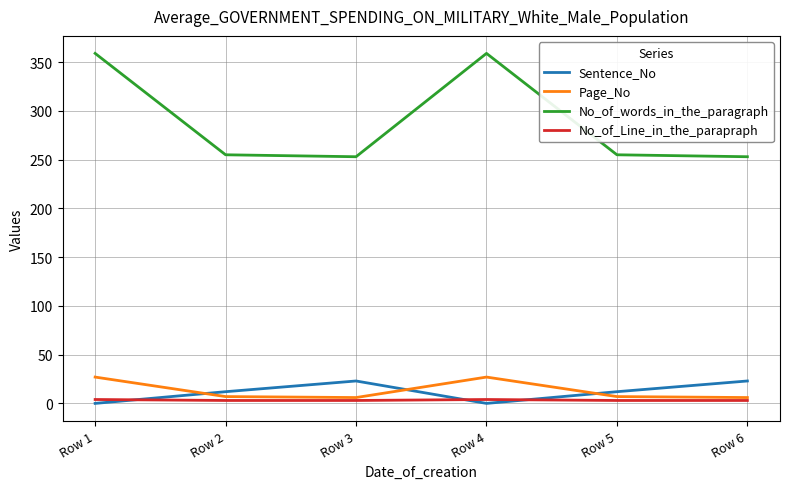

Is it true that Page_No equals 6 at Row 3?

True